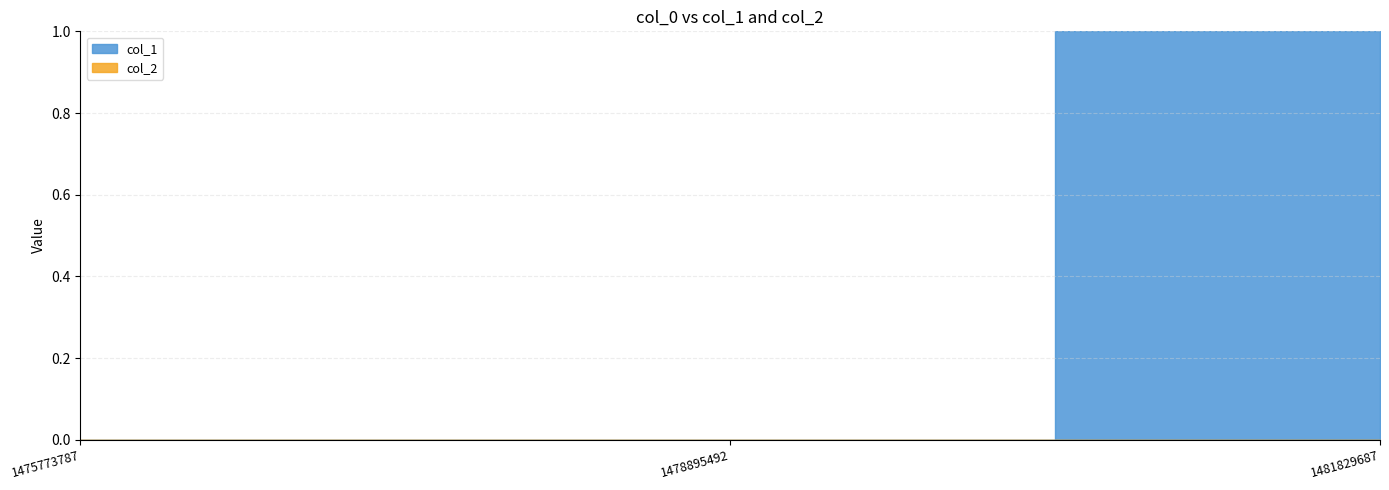

Is the value of col_2 at 1478895492 greater than the value of col_1 at 1475773787?

No